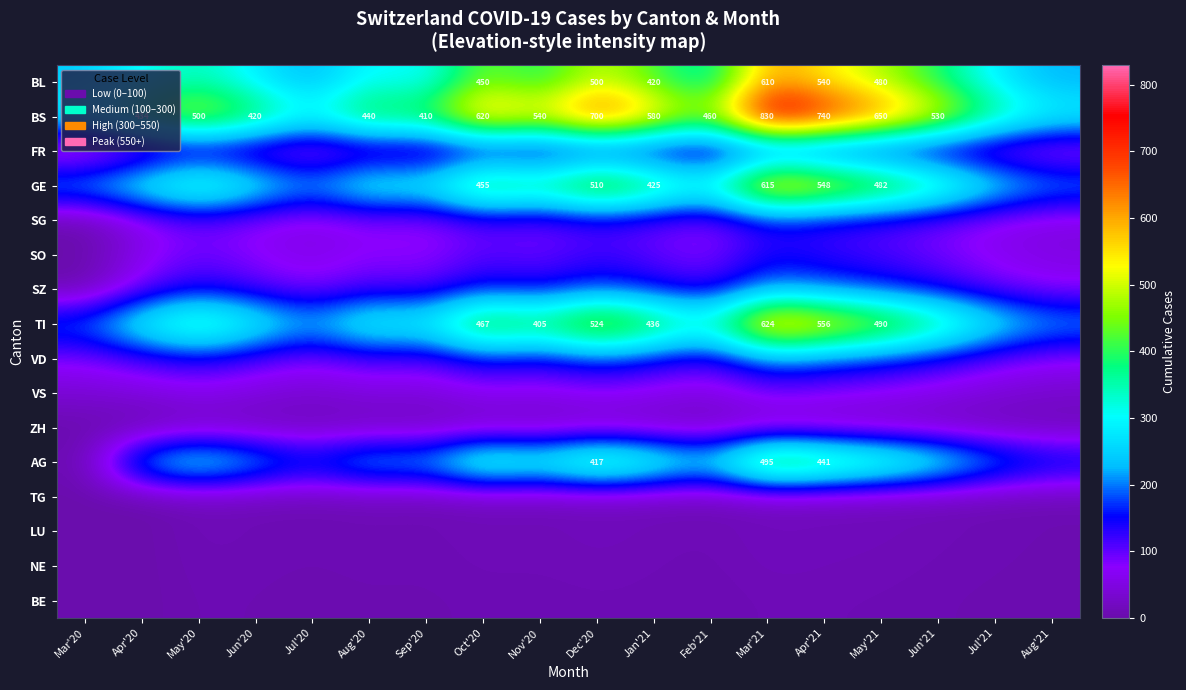

What is the maximum value shown in the chart?

830